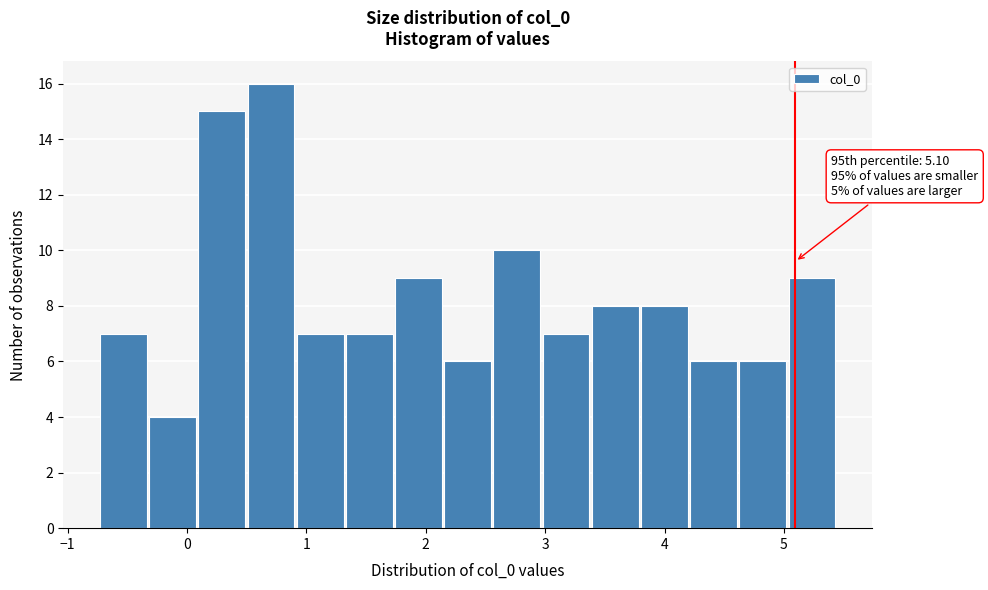

Over which range of the x-axis is the bar tallest?

0.5 to 0.9